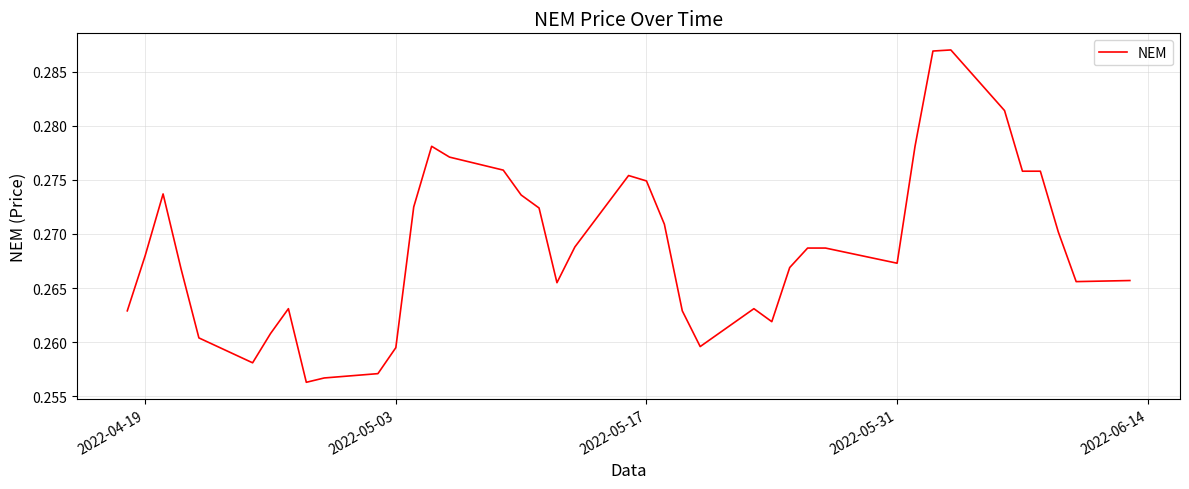

Count the number of data series in this chart.

1